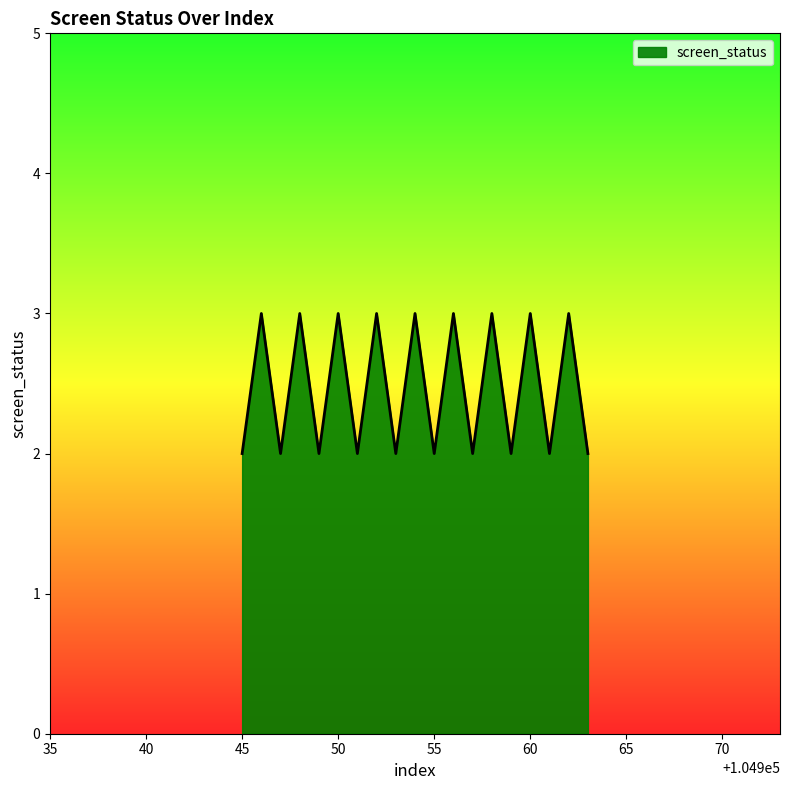

What is the greatest value displayed?

3